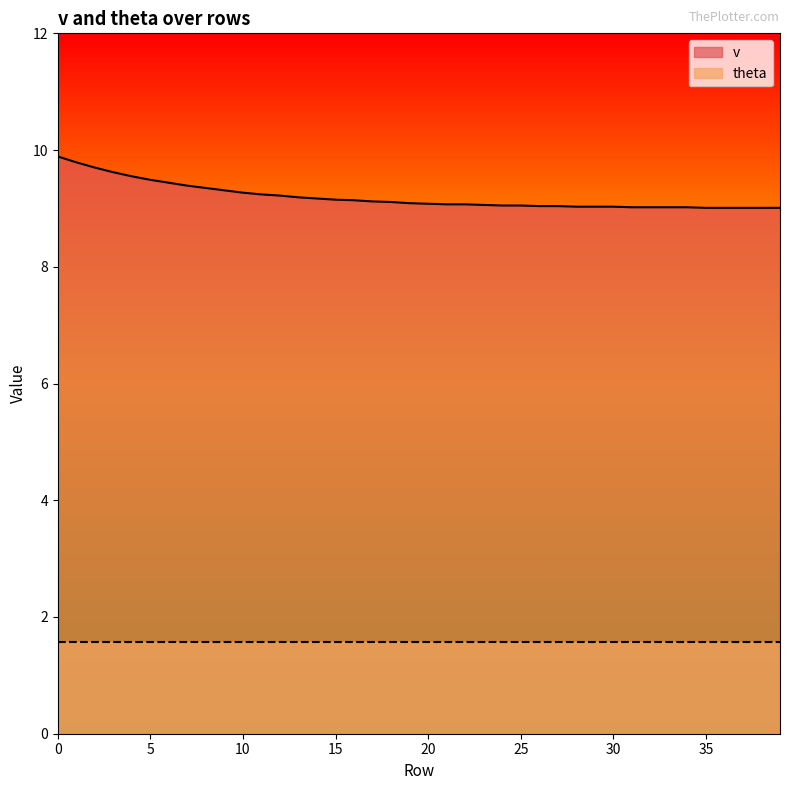

List the labels in order of value, smallest first.

35, 36, 37, 38, 39, 31, 32, 33, 34, 28, 29, 30, 26, 27, 24, 25, 23, 21, 22, 20, 19, 18, 17, 16, 15, 14, 13, 12, 11, 10, 9, 8, 7, 6, 5, 4, 3, 2, 1, 0